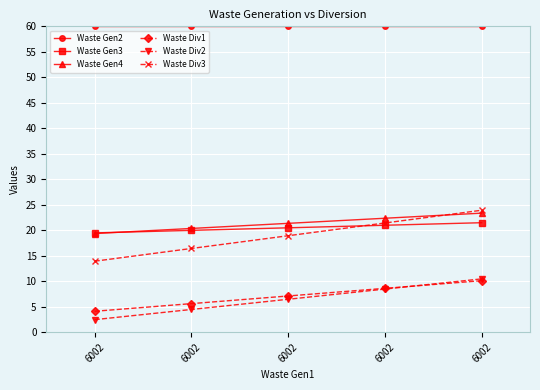

Rank the categories by Waste Div1 value from lowest to highest.

6002, 6002, 6002, 6002, 6002